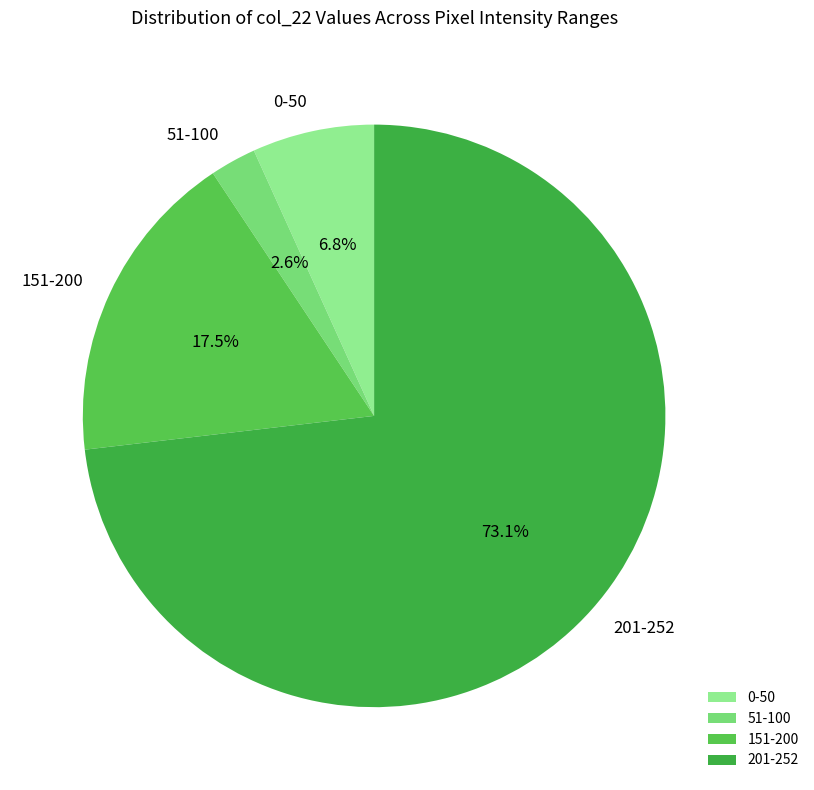

What is the ratio of the value at 151-200 to the value at 0-50?

2.6